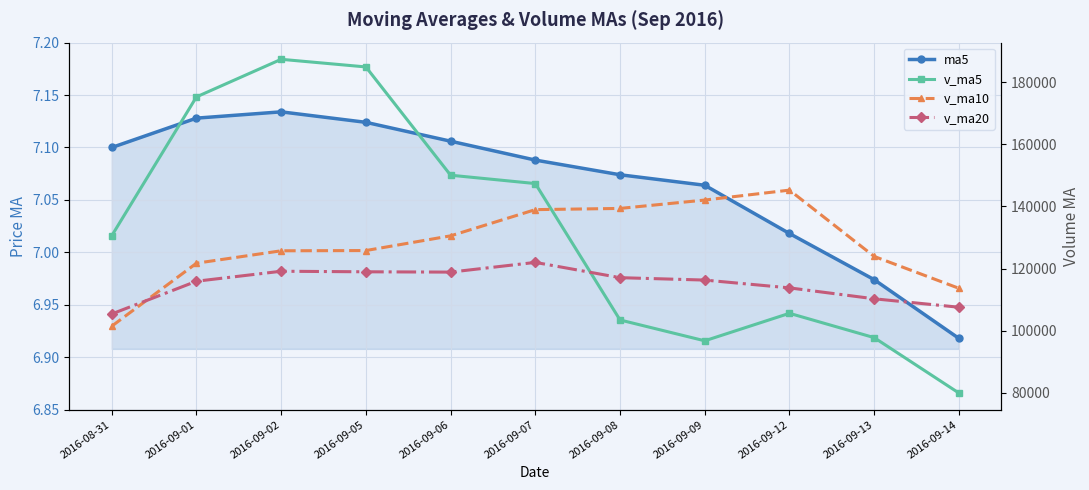

At which category is the sum across all series the highest?

2016-09-02